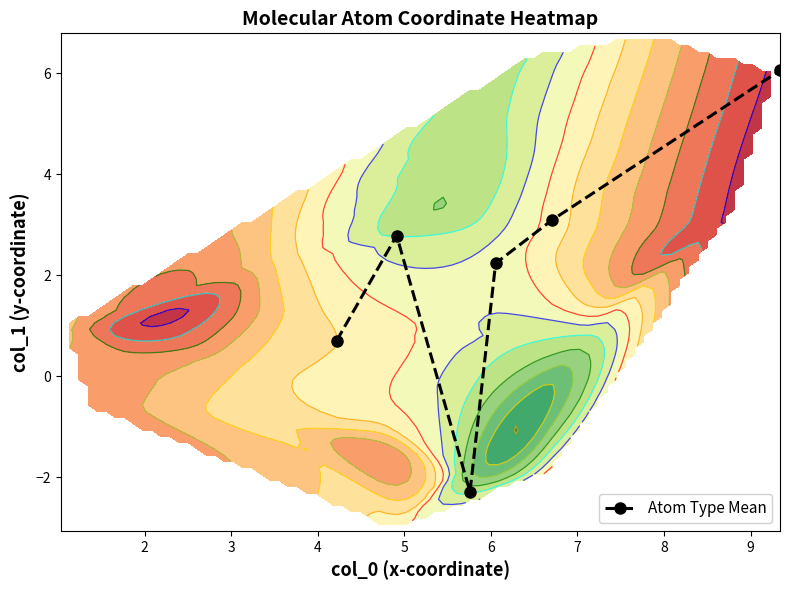

What is the value of the Atom Type Mean point at the 6th from the left?

6.1